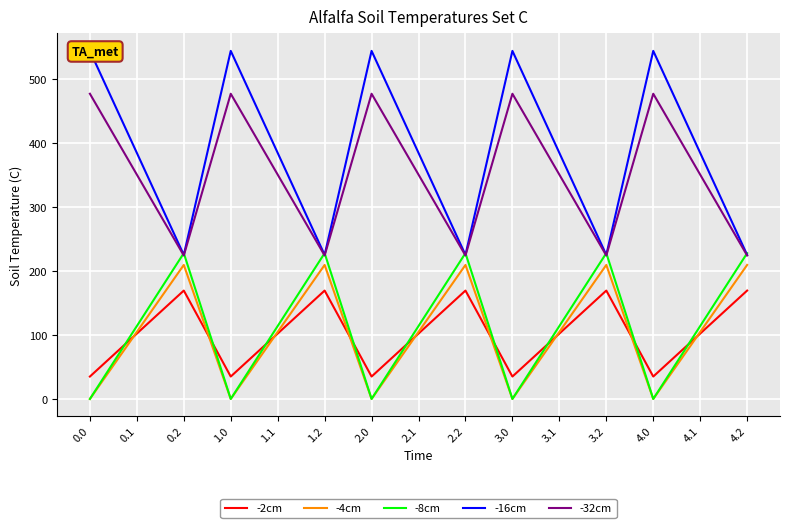

Is it true that -16cm equals 69.9 at 2.2?

False